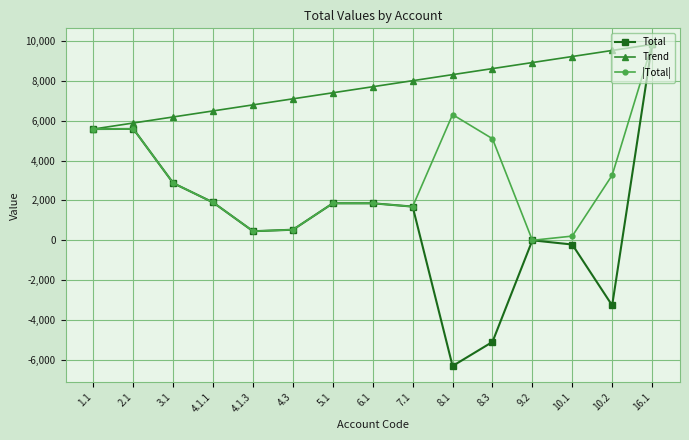

List the series in order of their overall mean, highest first.

Trend, |Total|, Total